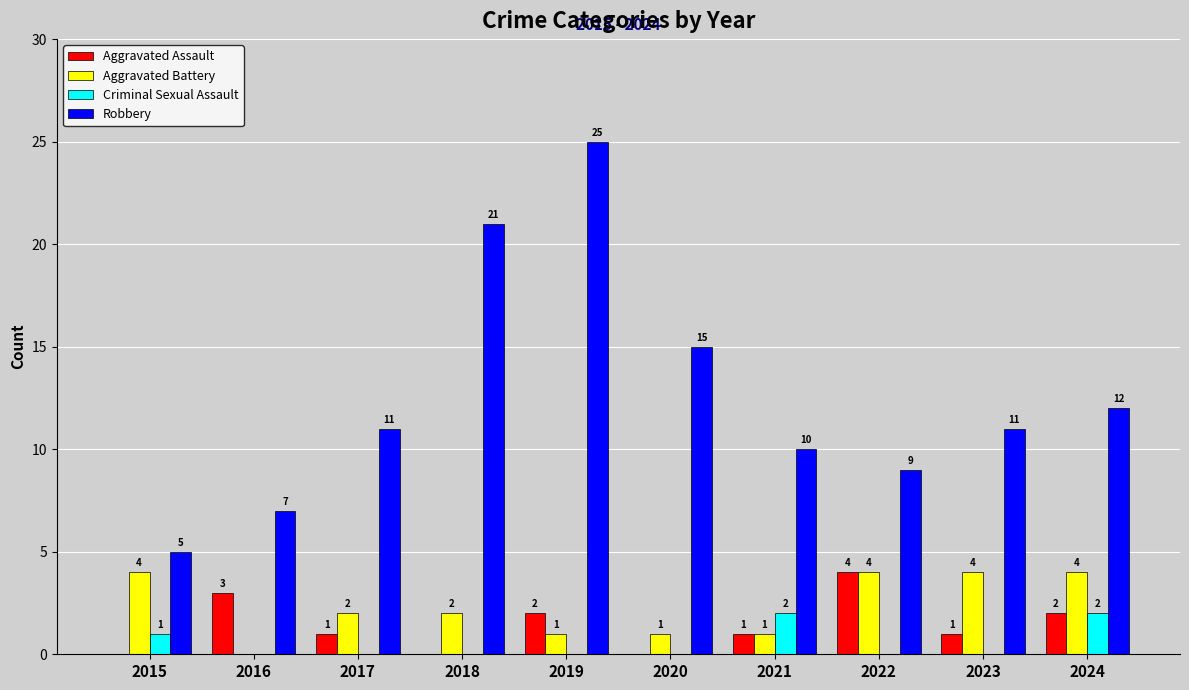

What is the approximate value of Robbery at 2016, to the nearest 5?

5